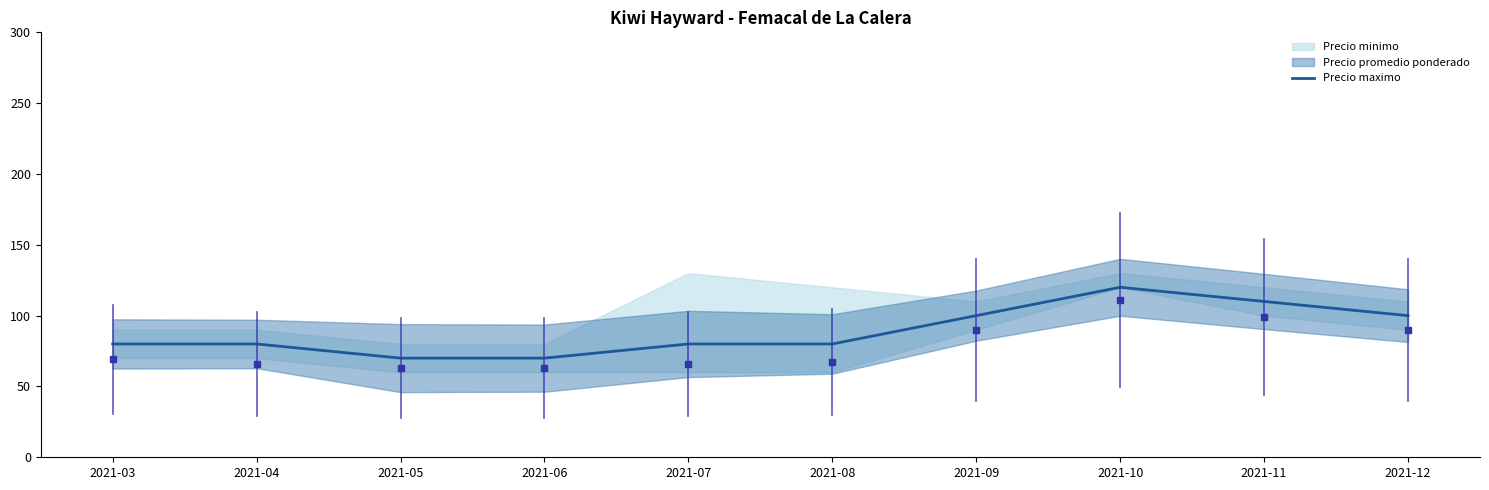

Rank the categories by value from highest to lowest.

2021-10, 2021-11, 2021-09, 2021-12, 2021-03, 2021-04, 2021-07, 2021-08, 2021-05, 2021-06